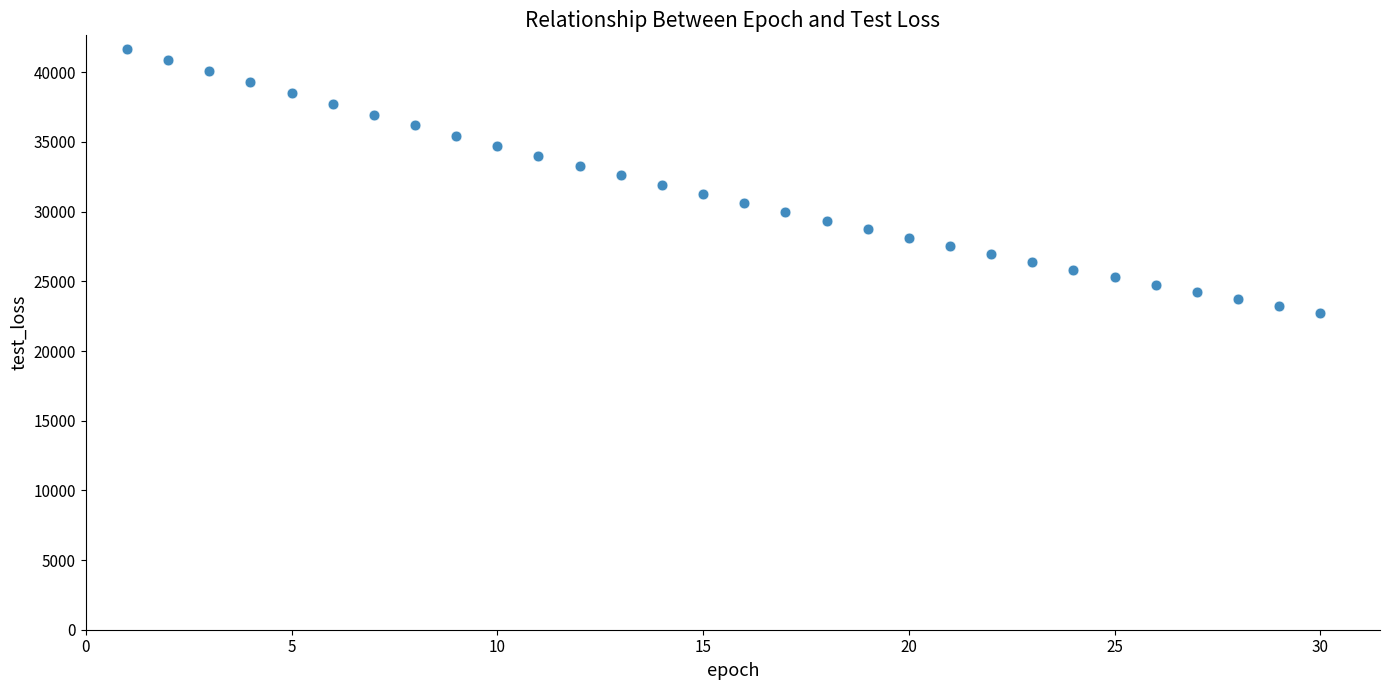

What is the range of X values (max minus min)?

29.0